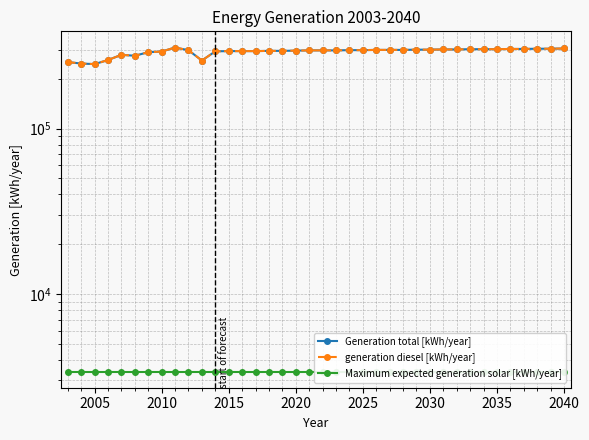

What is the difference between the maximum and minimum values in the Generation total [kWh/year] series?

63927.0